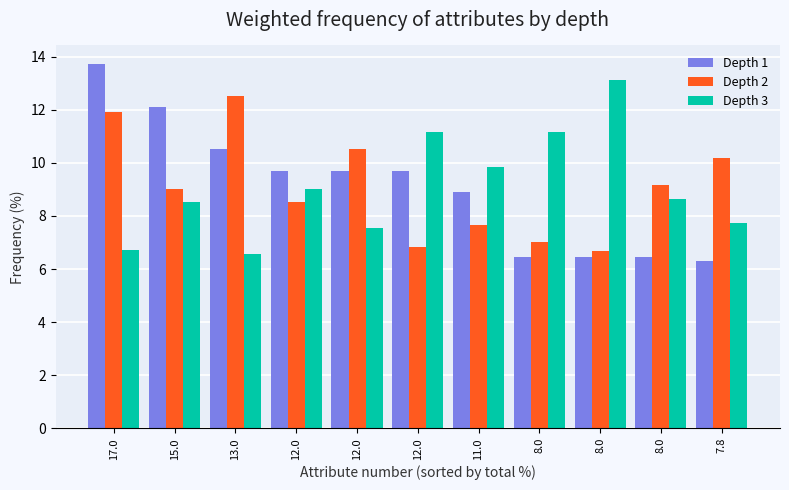

What is the difference between the maximum and second lowest values in the Depth 3 series?

6.4